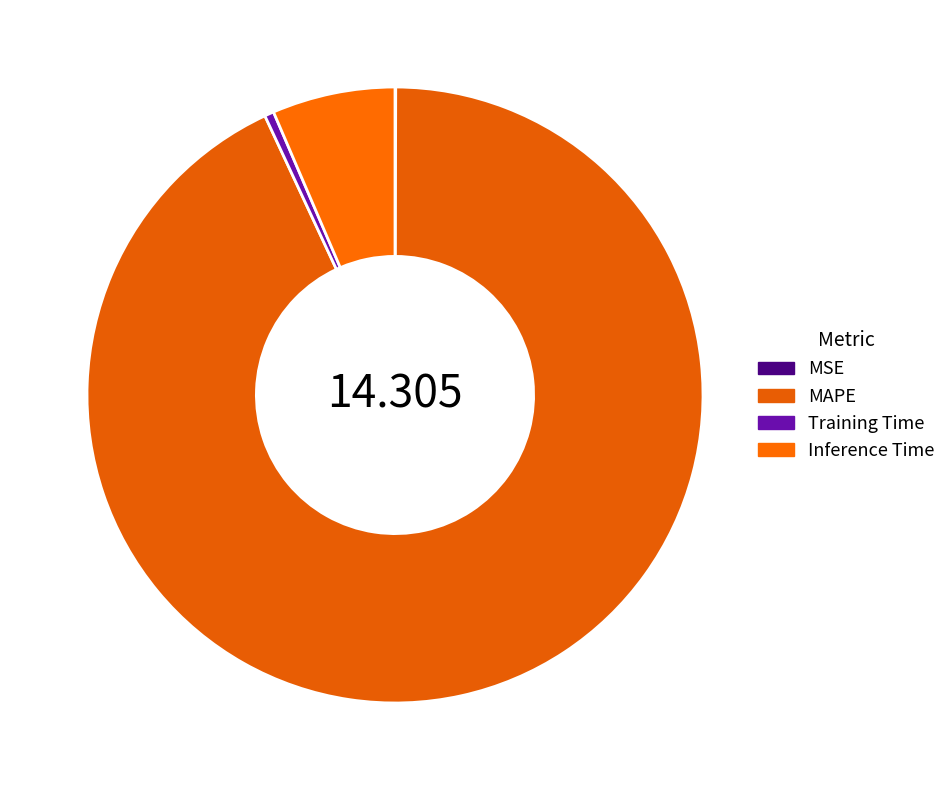

Is Training Time the majority of the pie?

No